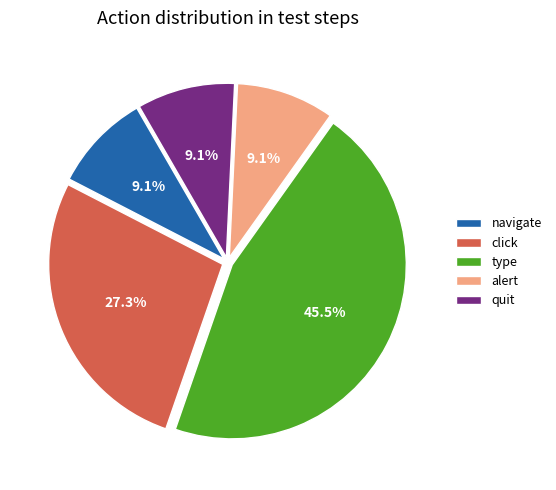

What percentage is the navigate slice, to the nearest percent?

9%